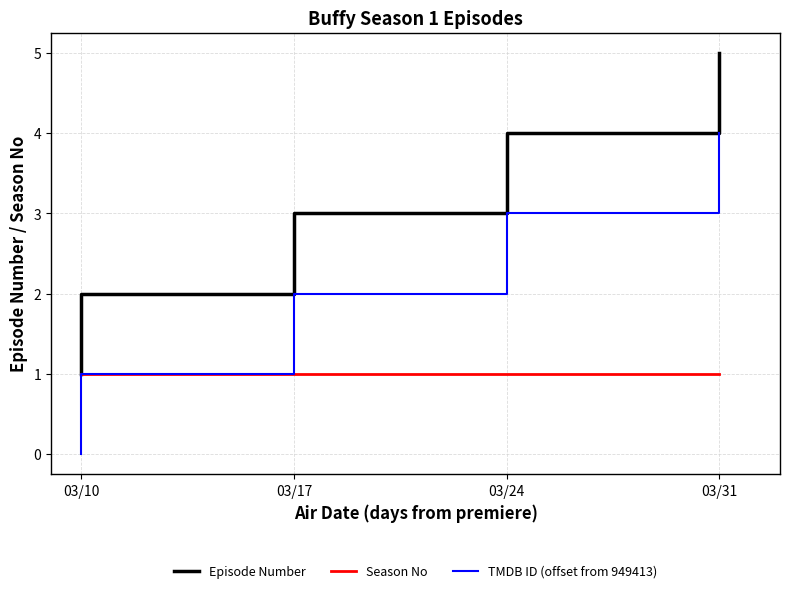

What is the maximum value shown in the chart?

5